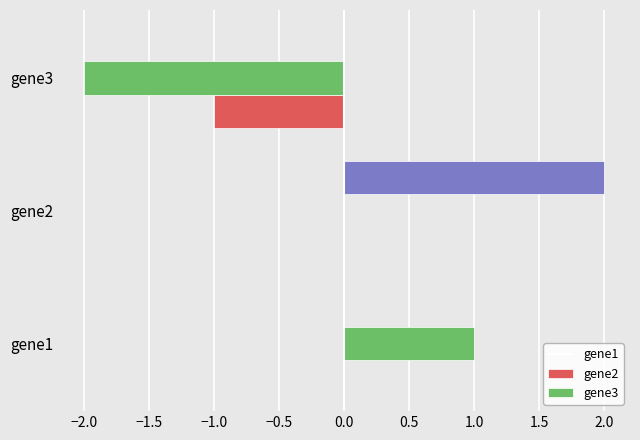

Between gene1 and gene2, which series saw the biggest shift?

gene3